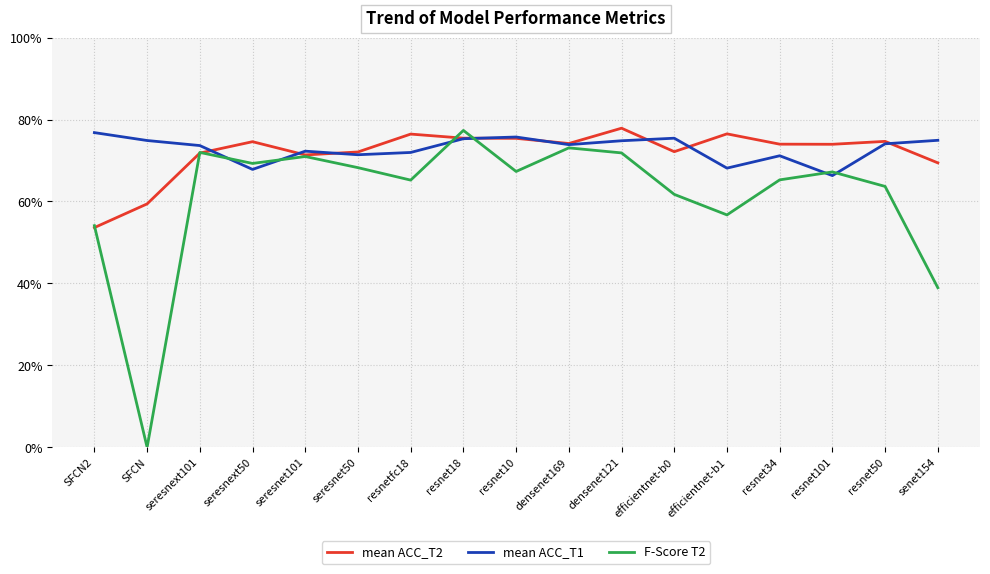

What position from the left is resnet50?

16